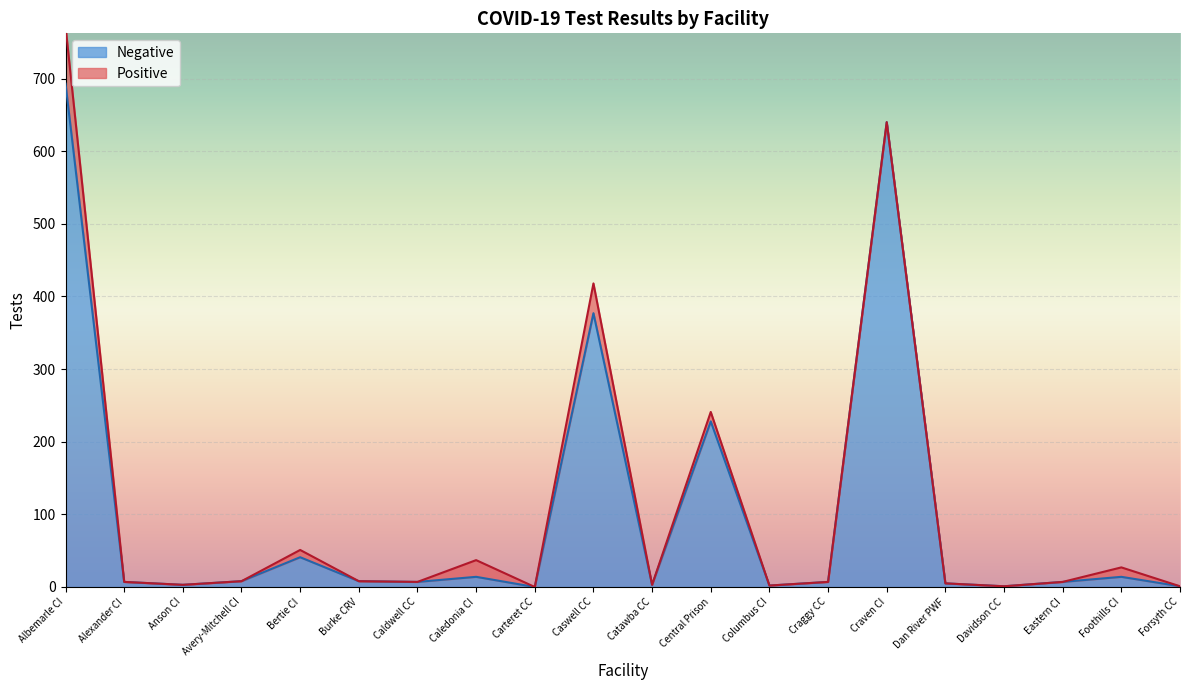

Reading left to right, extract all data points from this chart.

693	7	3	8	41	8	7	14	0	377	3	228	2	7	640	5	1	7	14	1